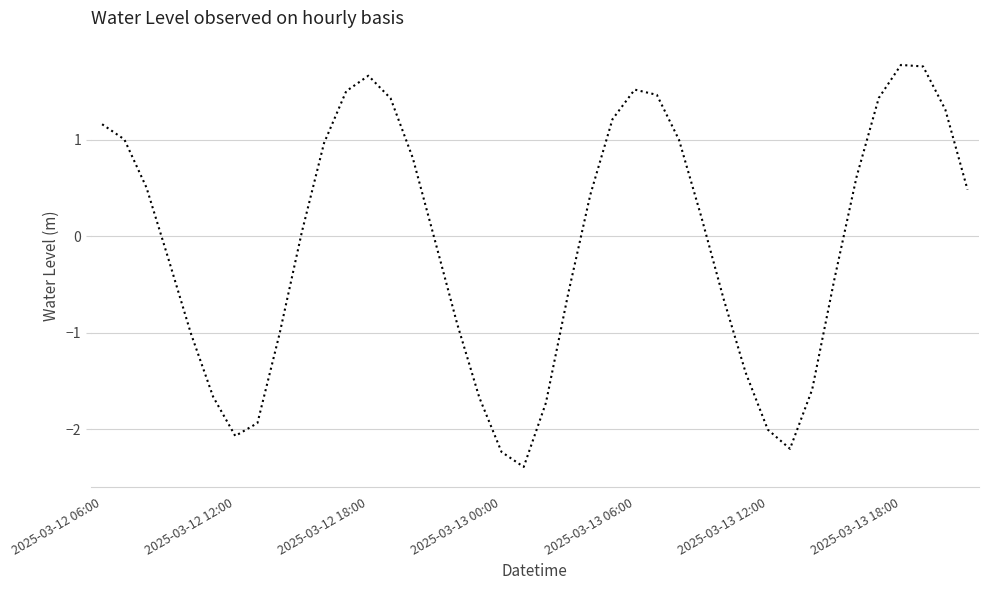

How many values are below zero?

19